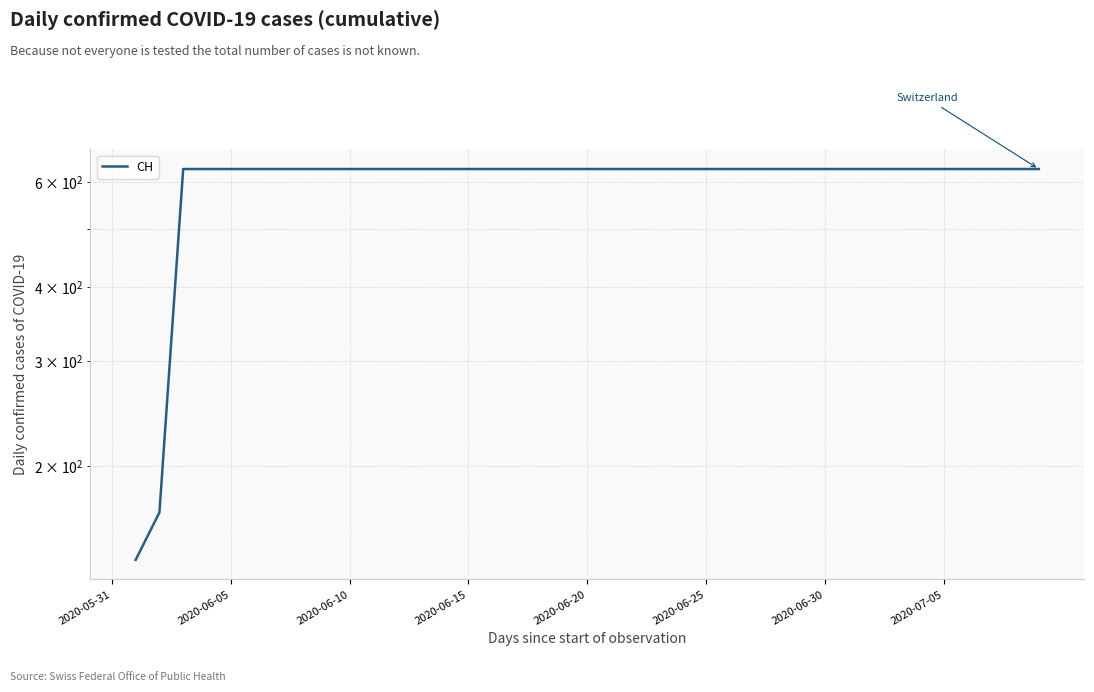

What is the value of the 16th point from the left?

631.0